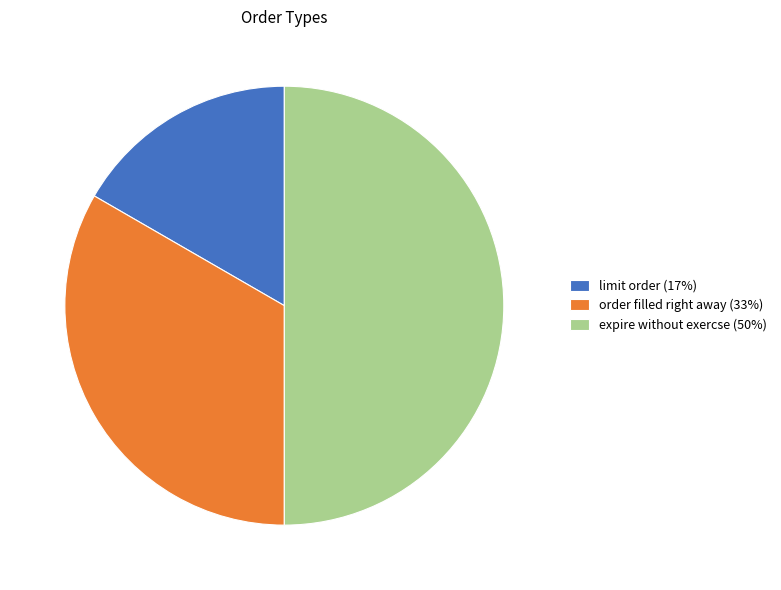

True or false: limit order (17%) accounts for 27% of the total.

False